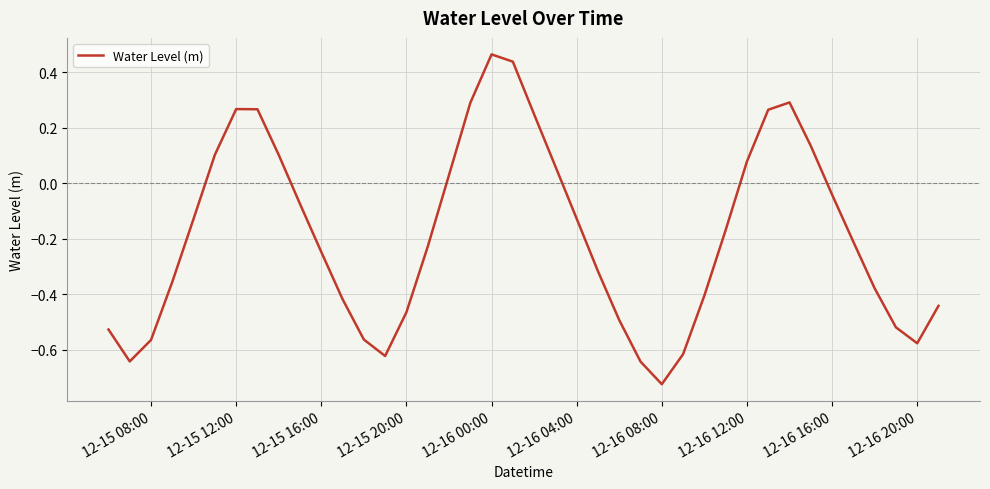

What is the difference between the maximum and minimum values?

1.2